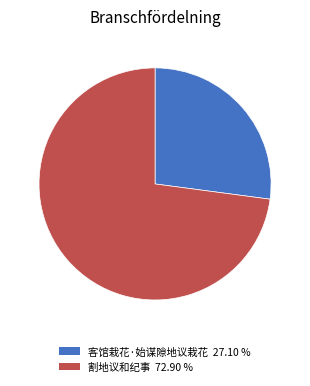

Which slice is the smallest?

客馆栽花·始谋隙地议栽花